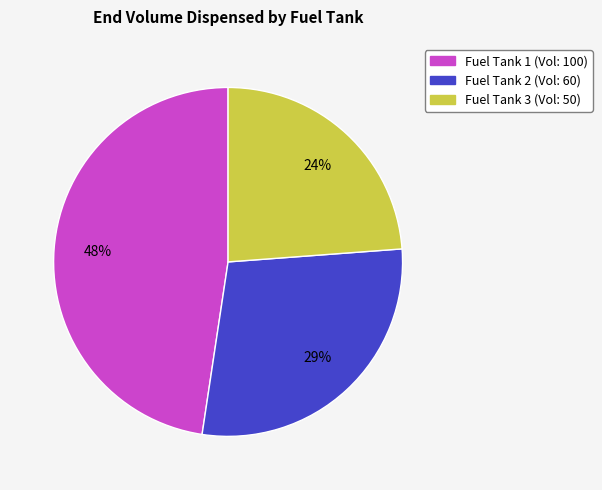

To the nearest percent, what is the difference between the largest and smallest slice percentages?

24%